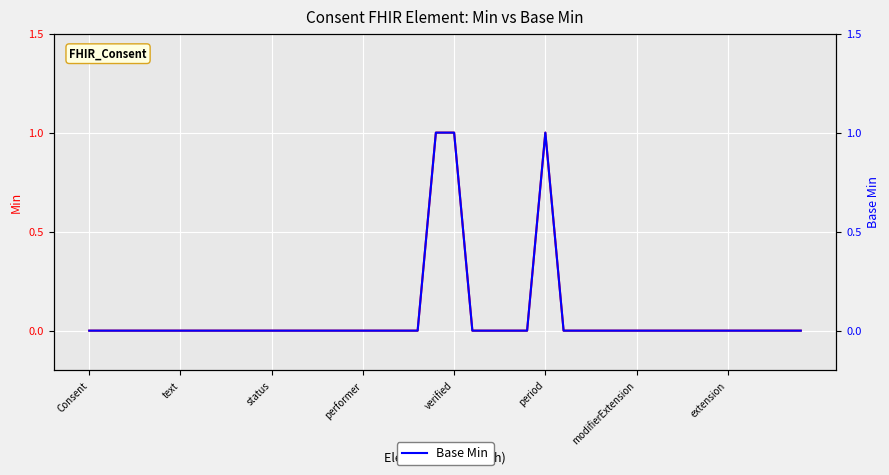

How many distinct data groups are displayed?

2